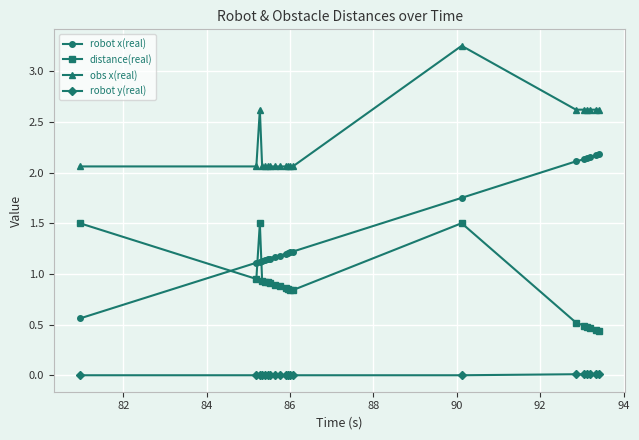

List the series in order of their peak value, lowest first.

robot y(real), distance(real), robot x(real), obs x(real)